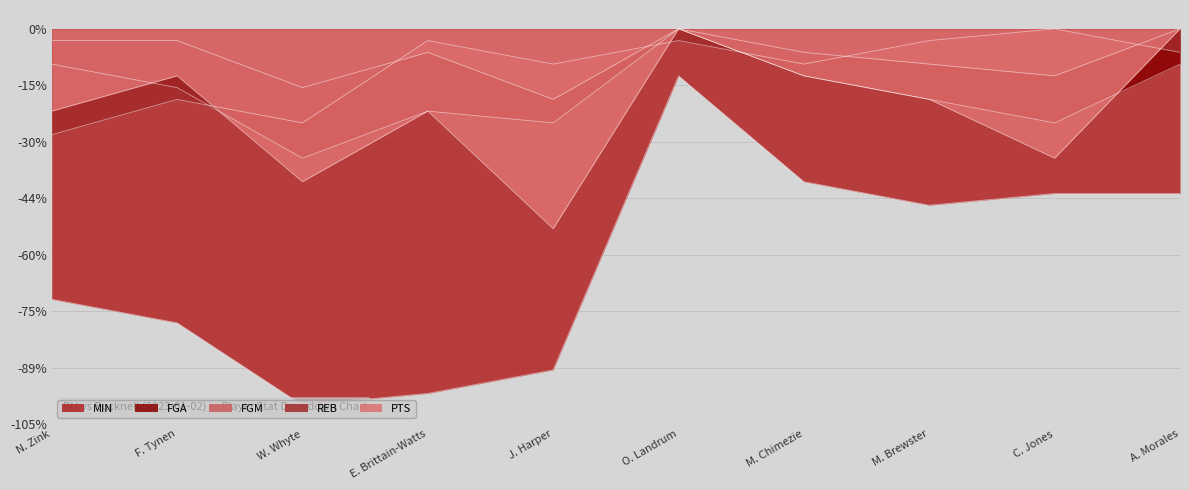

Between O. Landrum and M. Chimezie, which series saw the biggest shift?

MIN